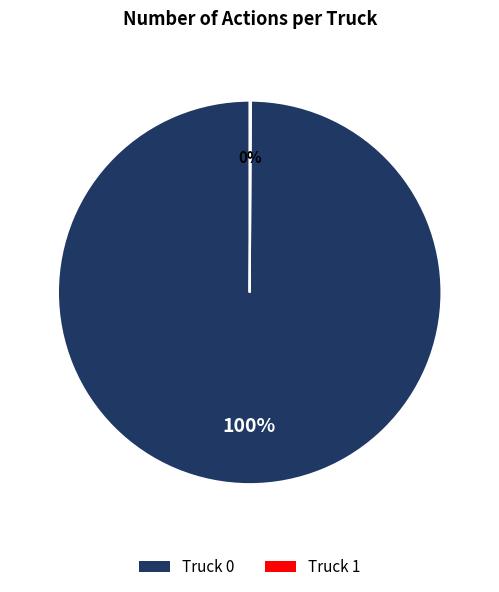

To the nearest percent, what percentage of the pie is Truck 0?

100%